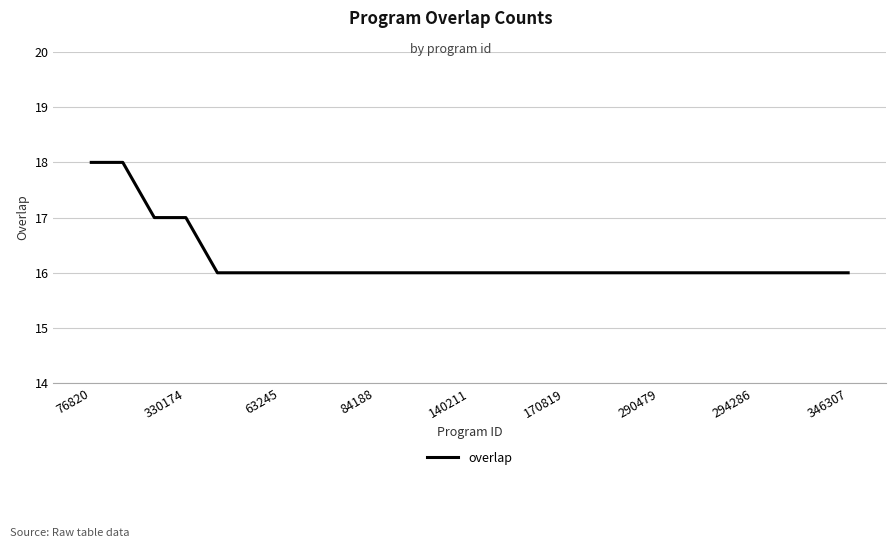

What is the smallest value displayed?

16